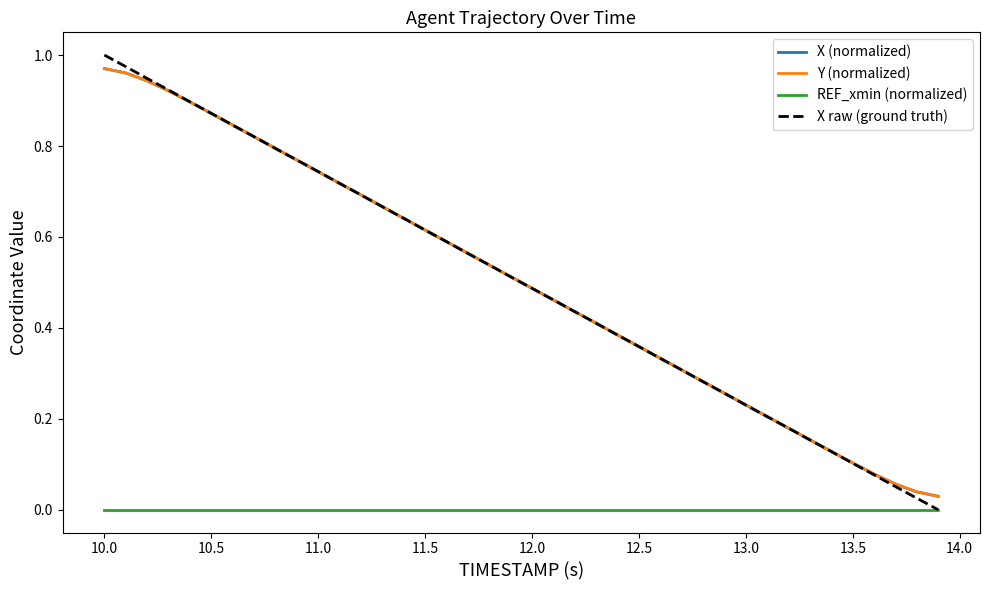

True or false: REF_xmin (normalized) and Y (normalized) intersect in this chart.

False